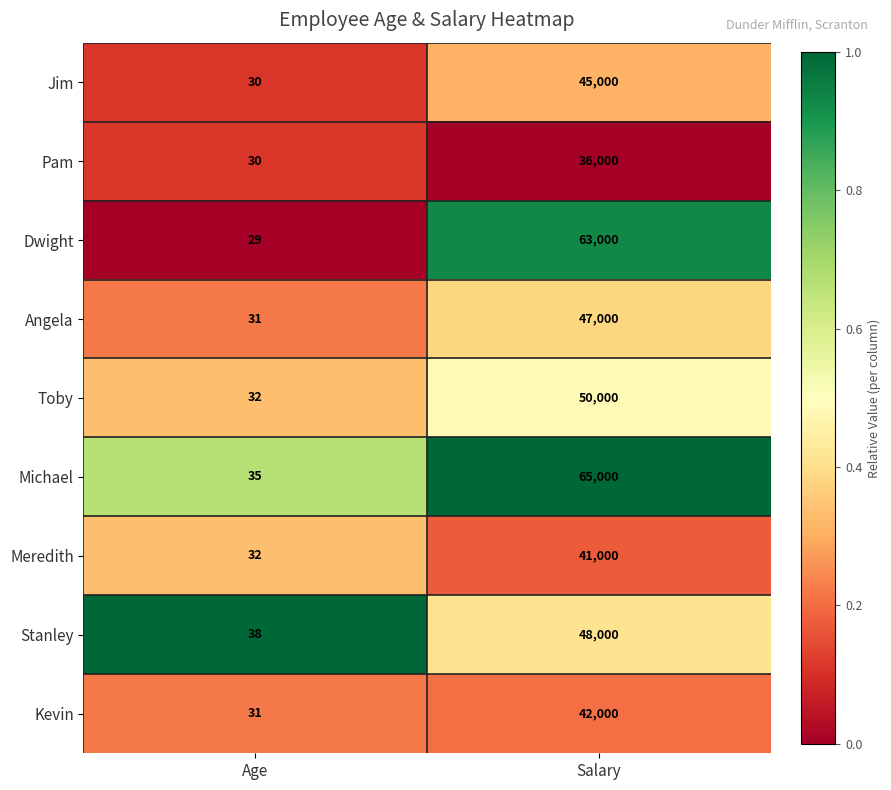

Read the Dwight value at Salary, to the nearest 50.

63000